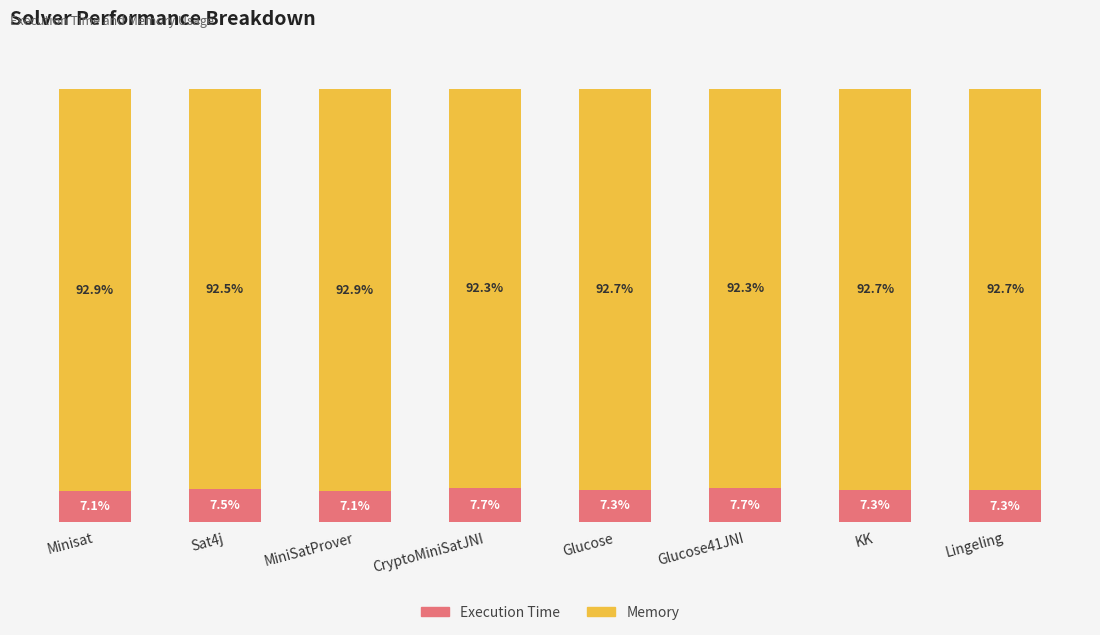

List the series in order of their overall mean, highest first.

Memory, Execution Time